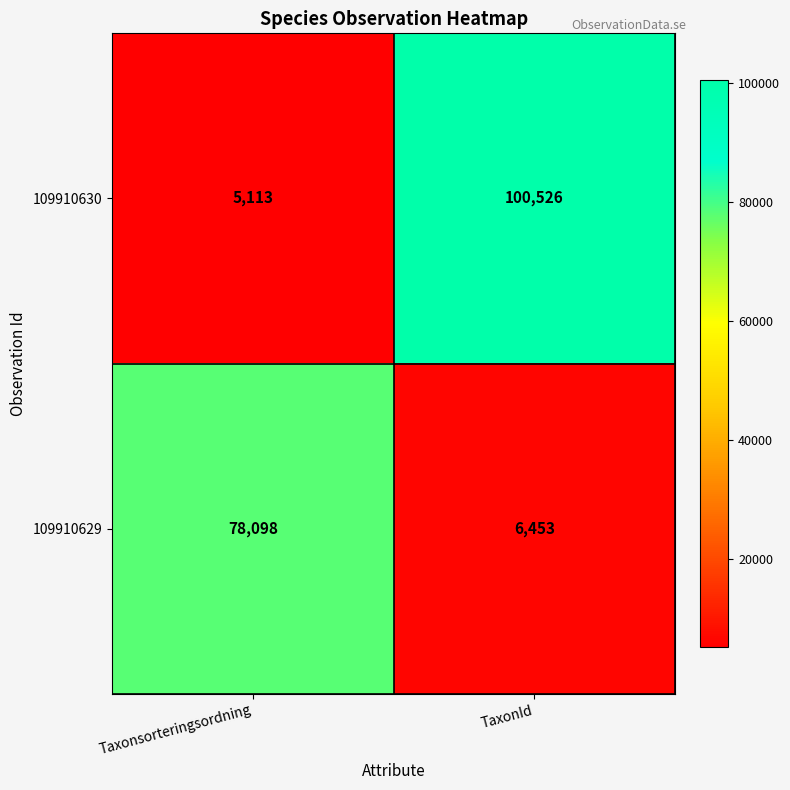

Read the 109910629 value at TaxonId.

6453